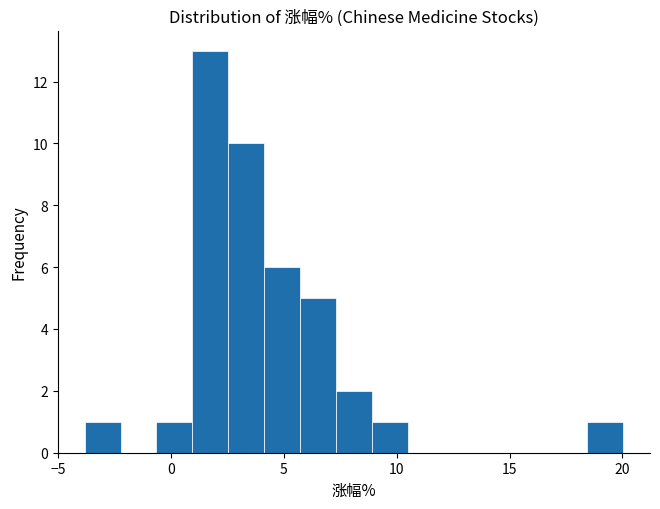

Around what value on the x-axis is the tallest bar? Give the approximate position of its centre, as read against the axis.

1.5